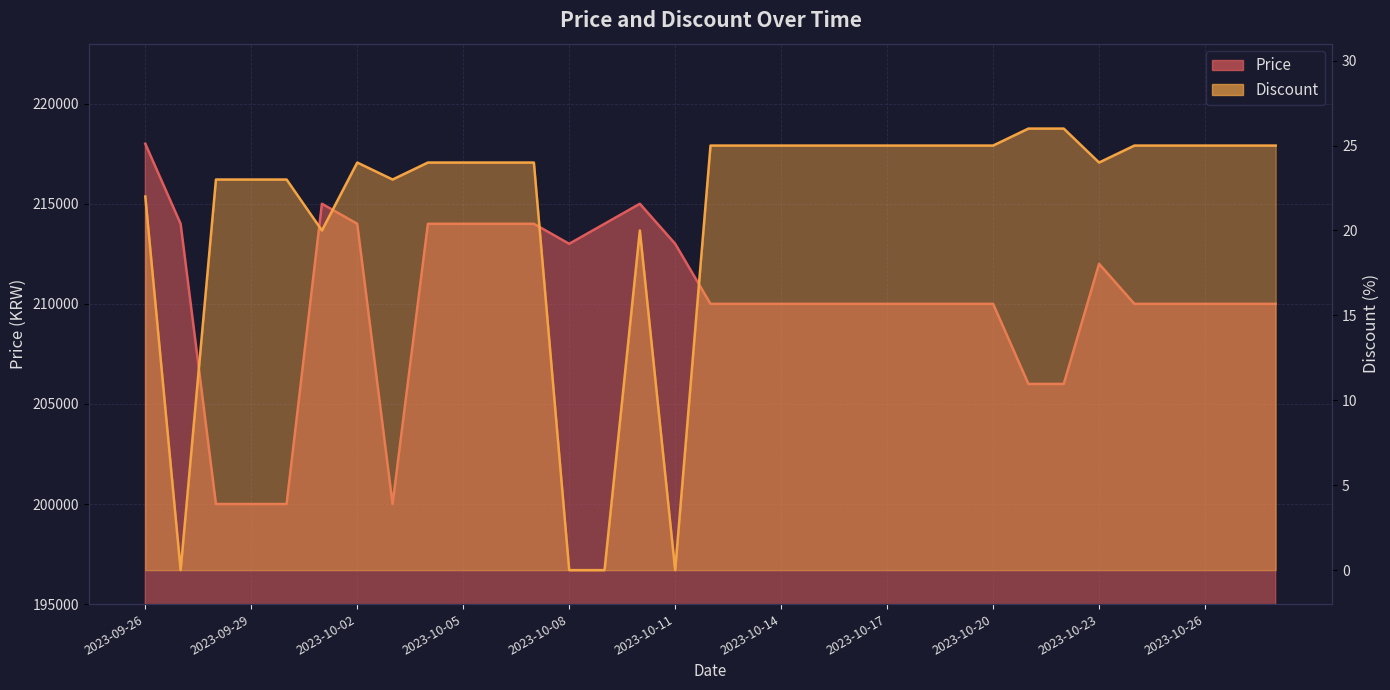

Read the Discount value at 2023-10-06, to the nearest 5.

25